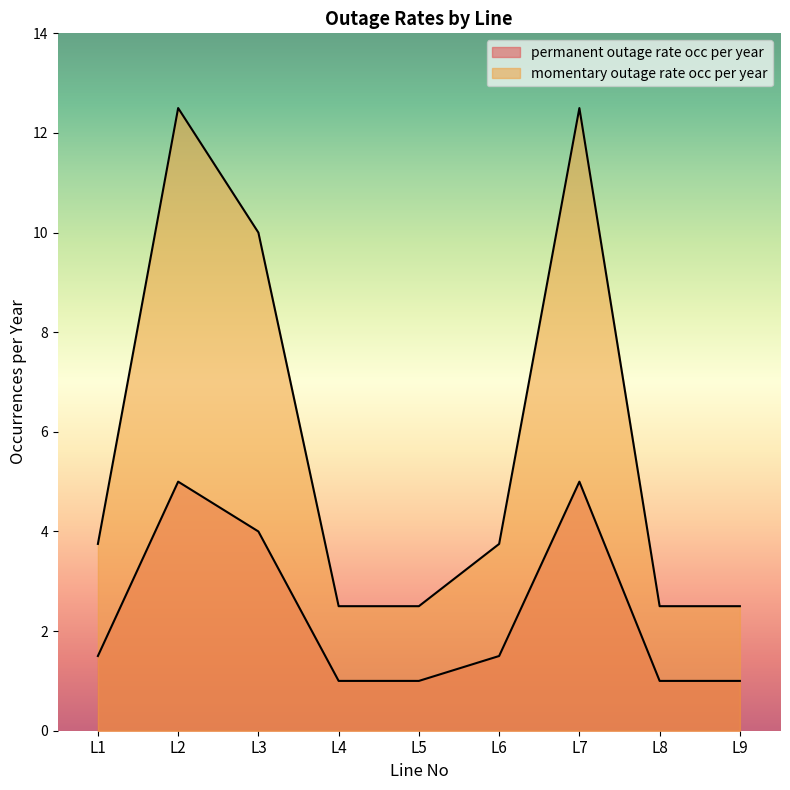

What is the value of the momentary_outage_rate_occ_per_year point at the 5th from the left?

2.5